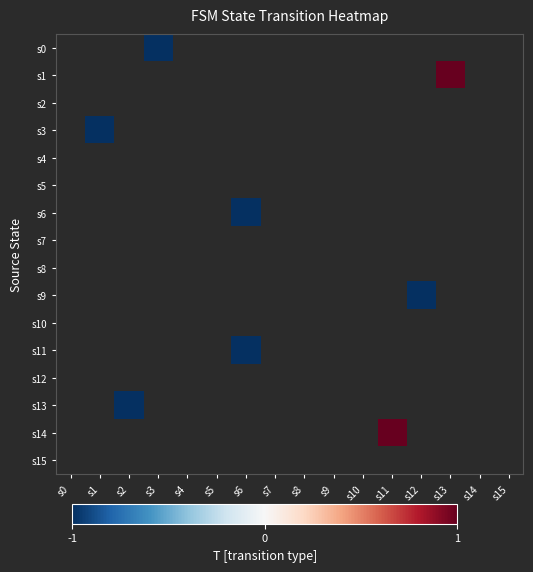

How many series are shown in this chart?

16